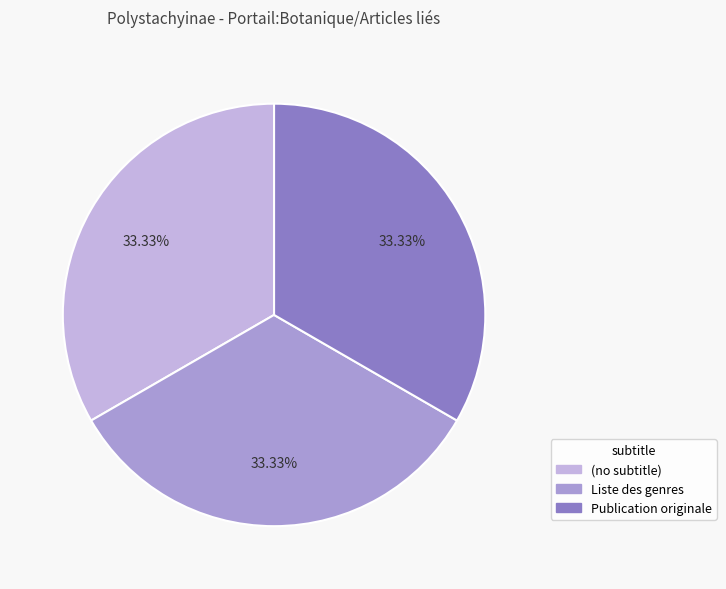

What is the ratio of the value at (no subtitle) to the value at Publication originale?

1.0